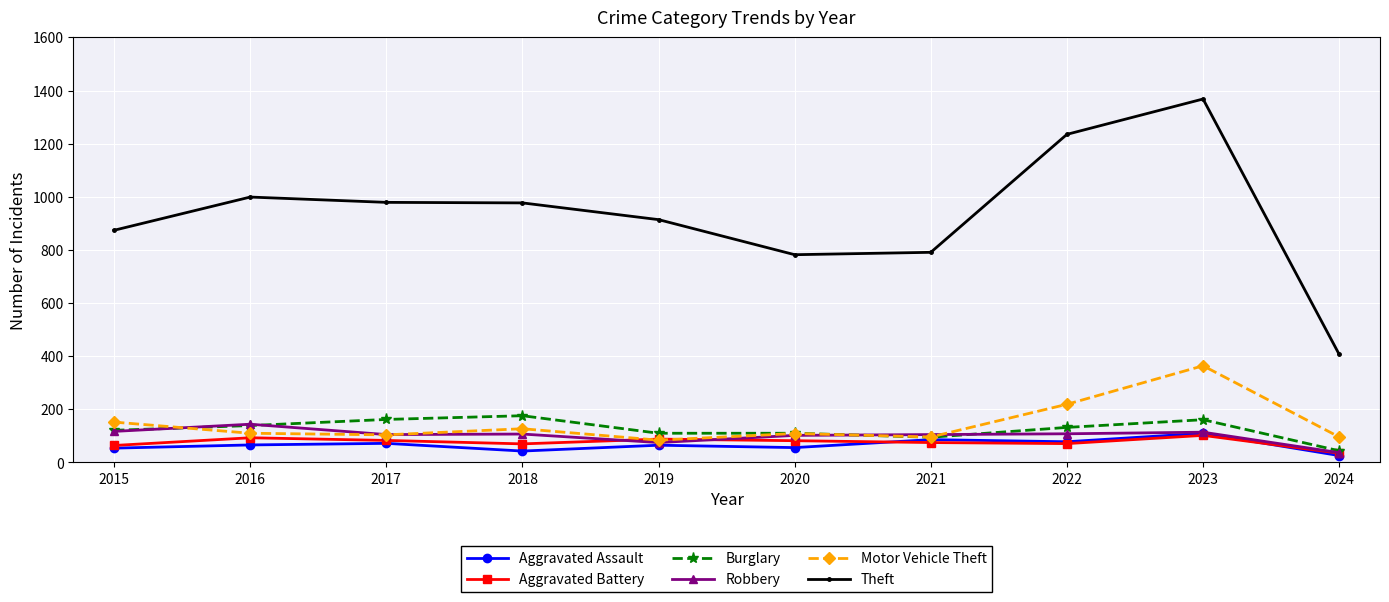

What is the average value of the Aggravated Battery series?

76